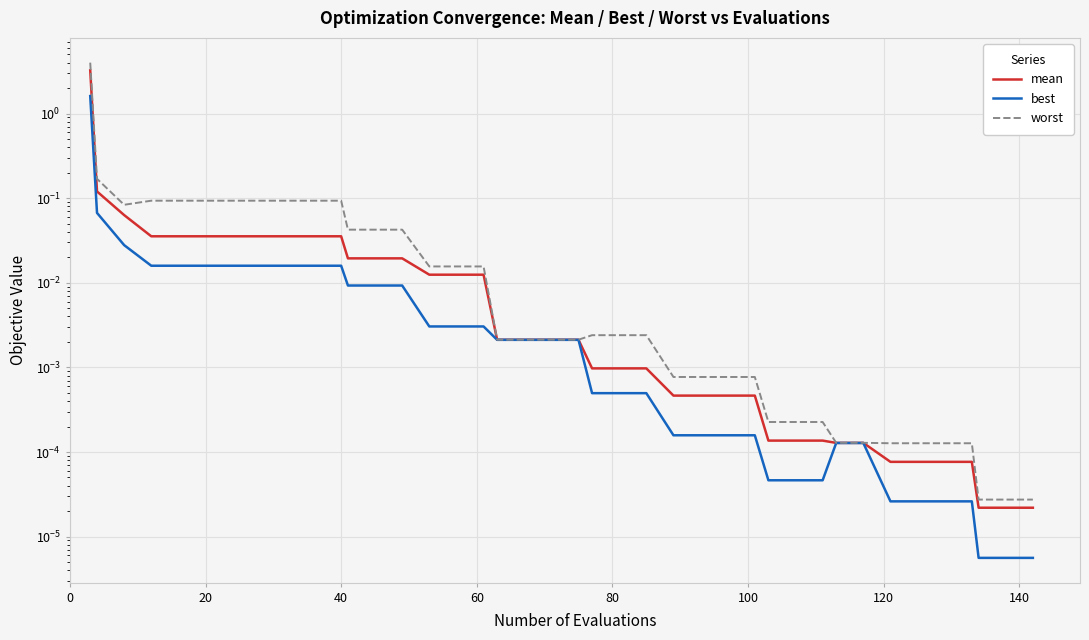

The mean series shows 0.1 at 60. True or false?

False